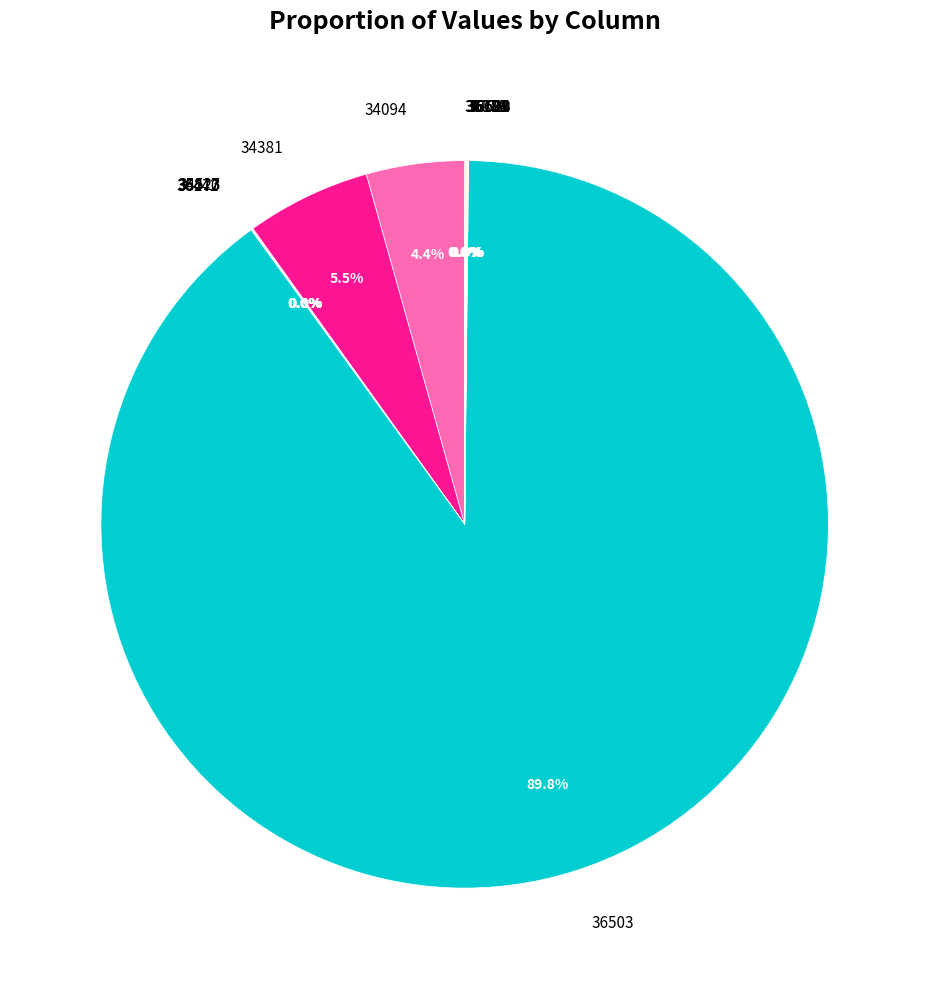

Which slice is the largest?

36503